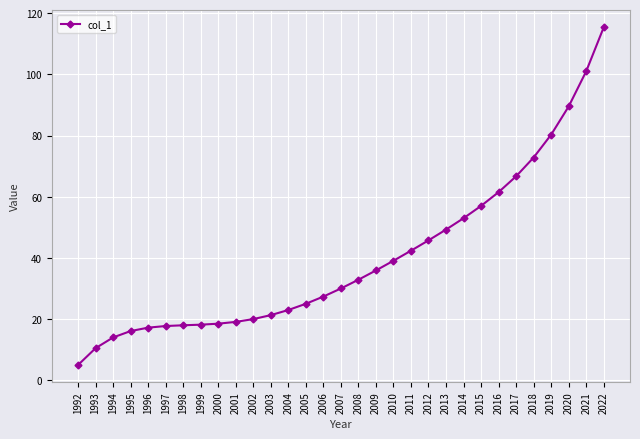

What is the difference between the values at 1994 and 2011?

28.4